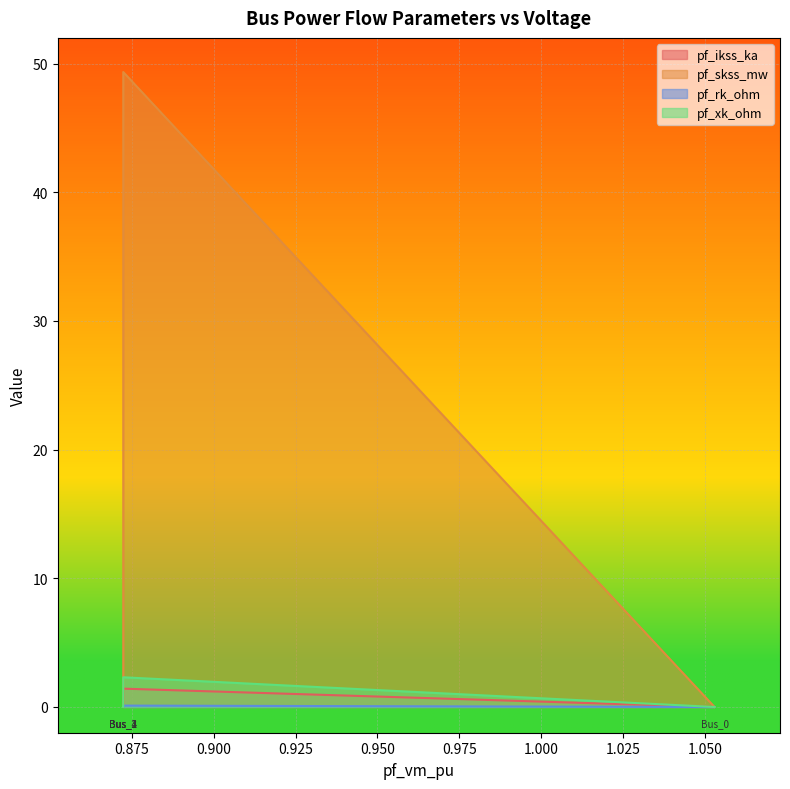

Count the pf_ikss_ka values in the range 0 to 1.

4